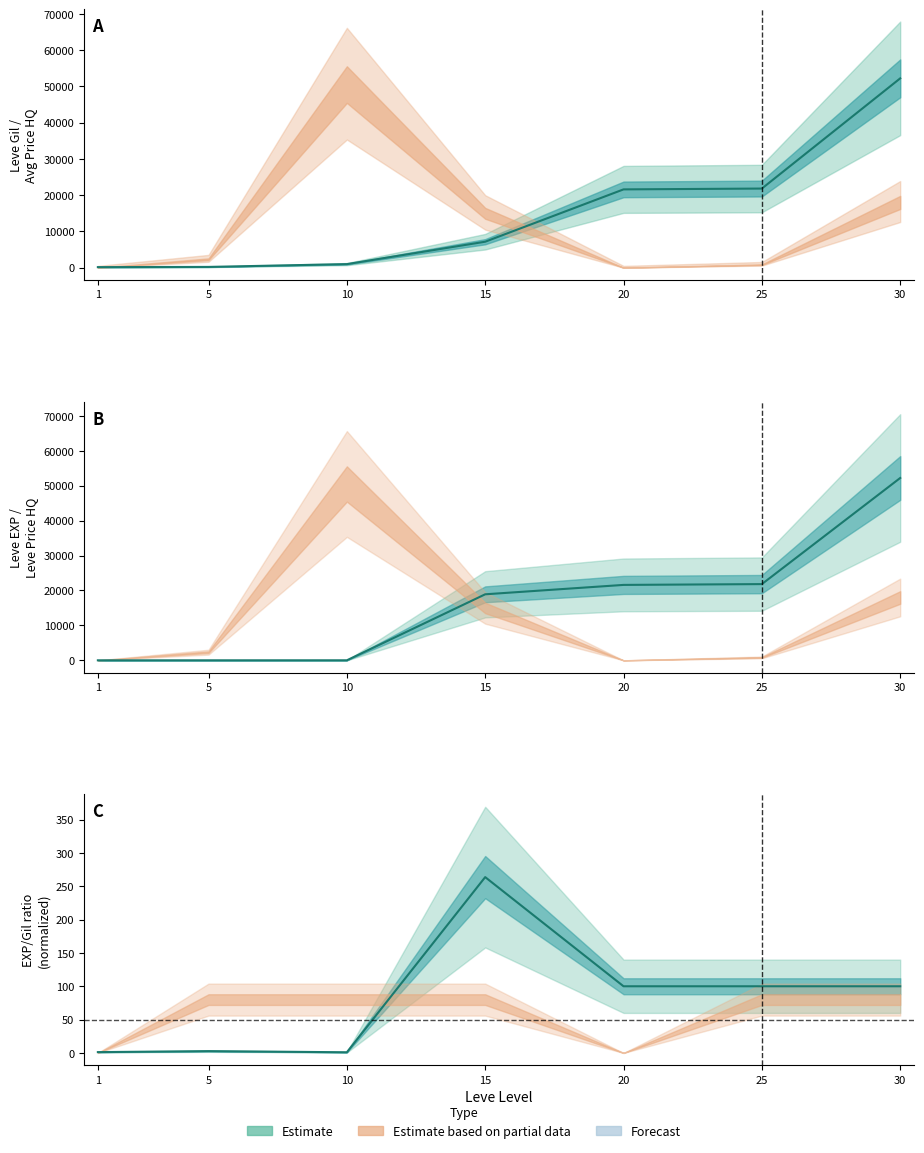

Which category has the lowest value in the Estimate line series?

10